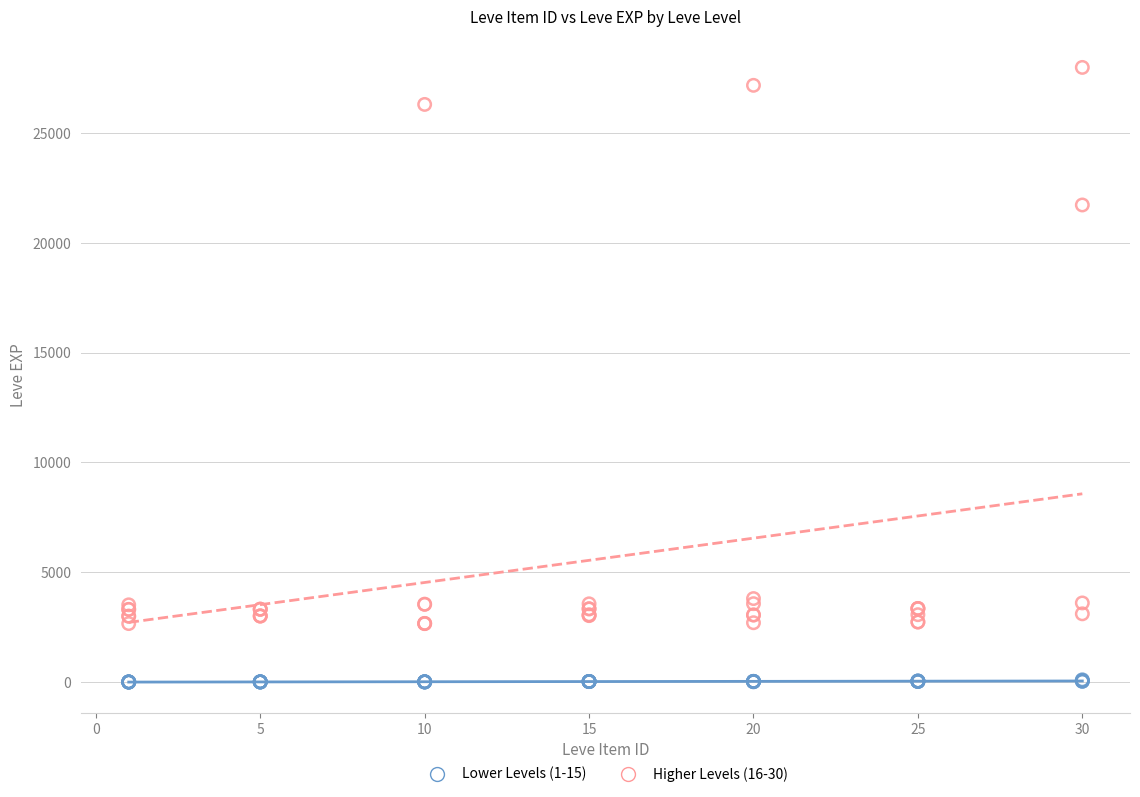

Which series reaches the maximum Y coordinate?

Higher Levels (16-30)